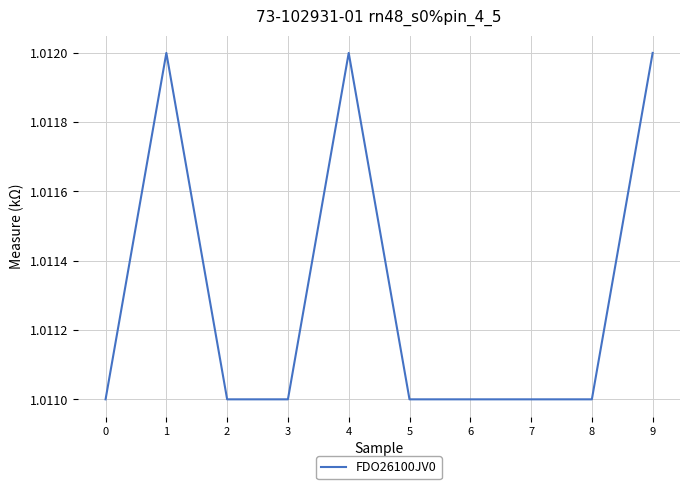

The value at 9 is 1.8. True or false?

False